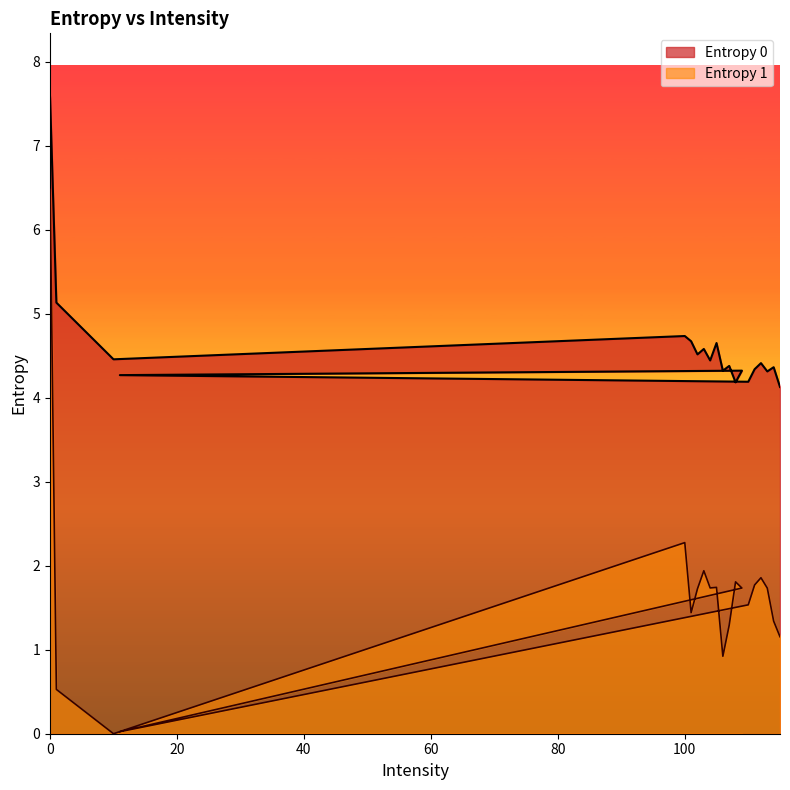

What is the sum of all Entropy 0 values?

92.0